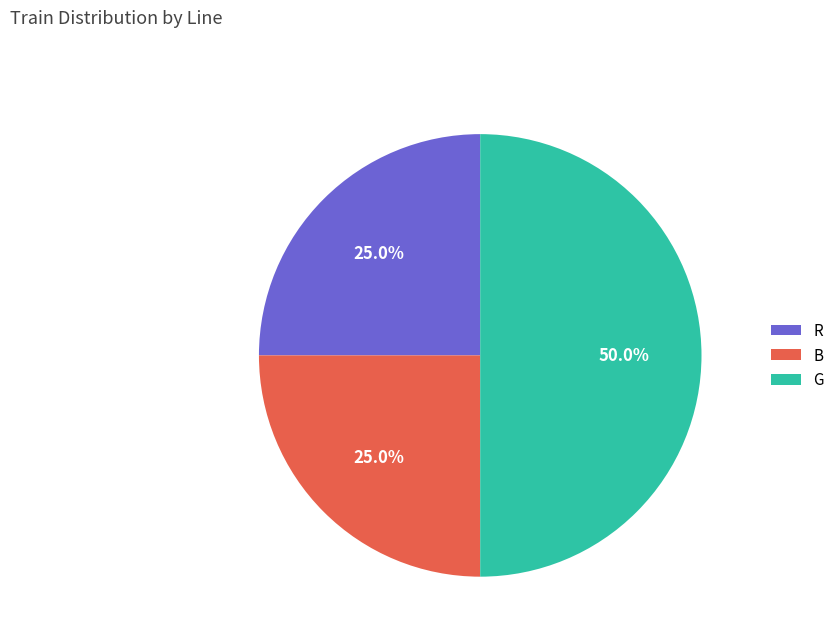

True or false: R accounts for 25% of the total.

True